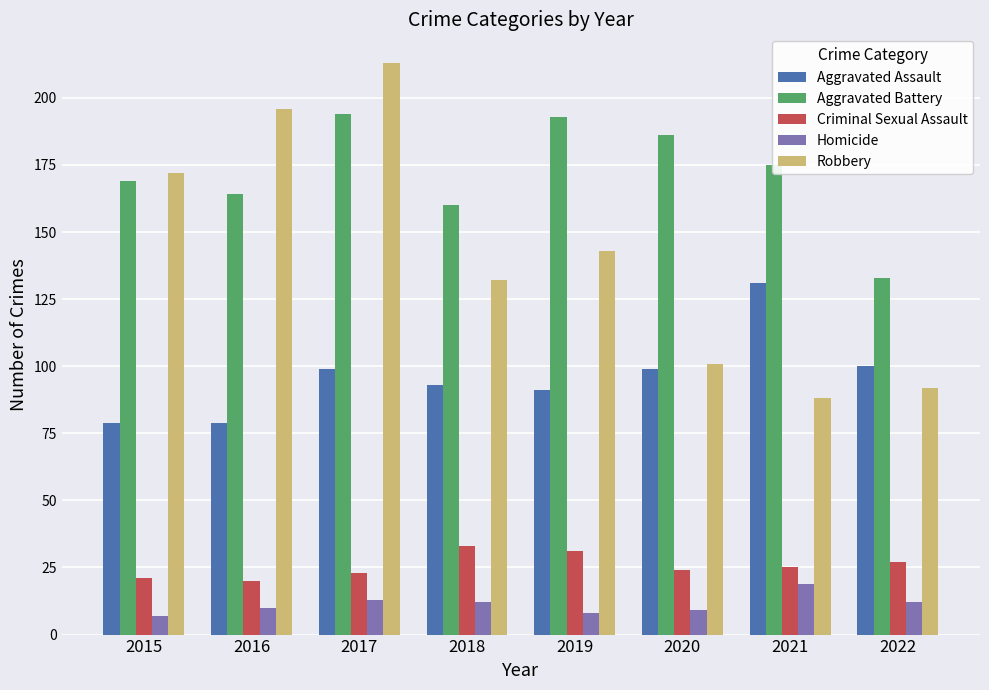

Count the number of categories in the chart.

8